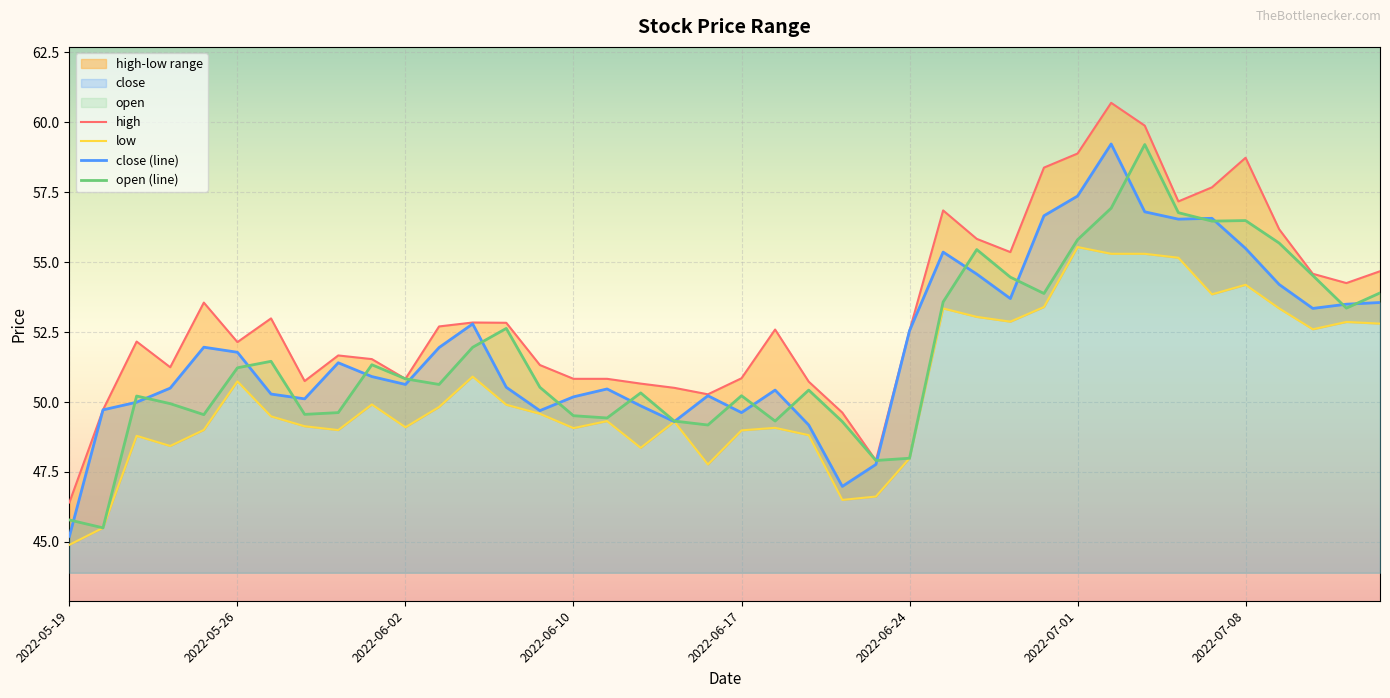

True or false: low and open (line) intersect in this chart.

False